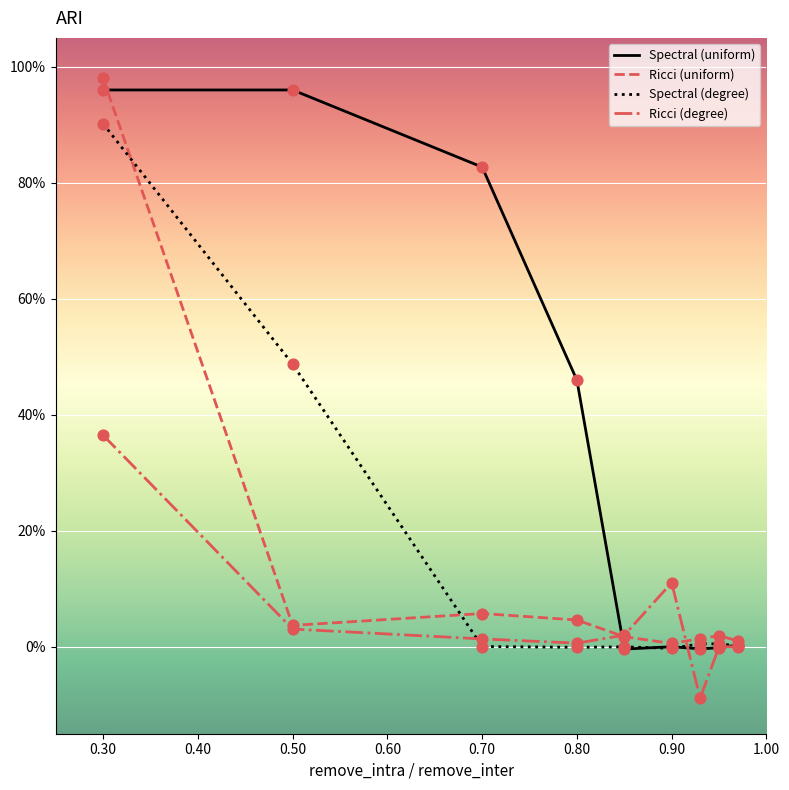

Does the chart have visible grid lines?

Yes